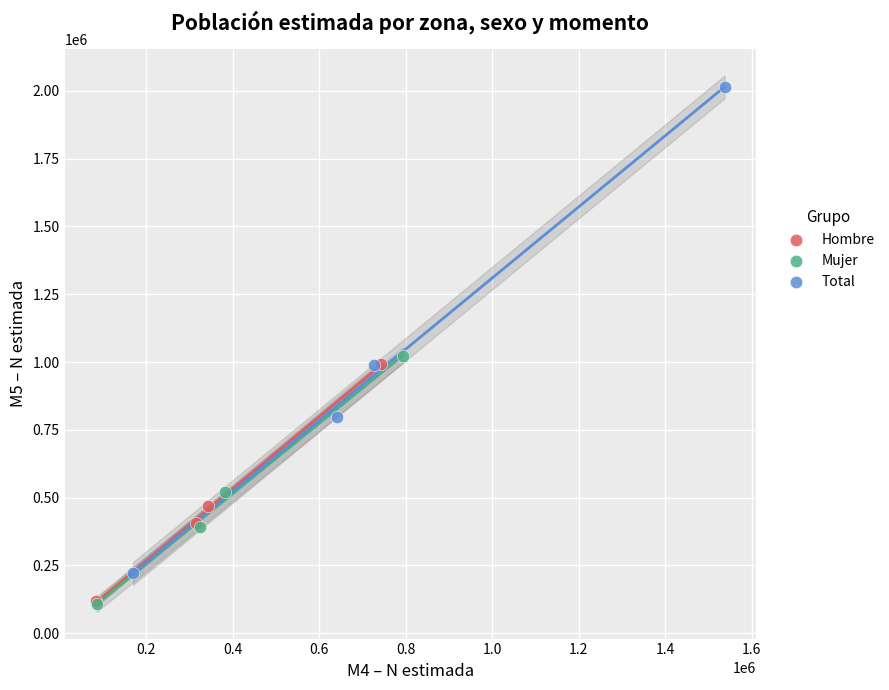

Which series has the largest Y range (max minus min)?

Total